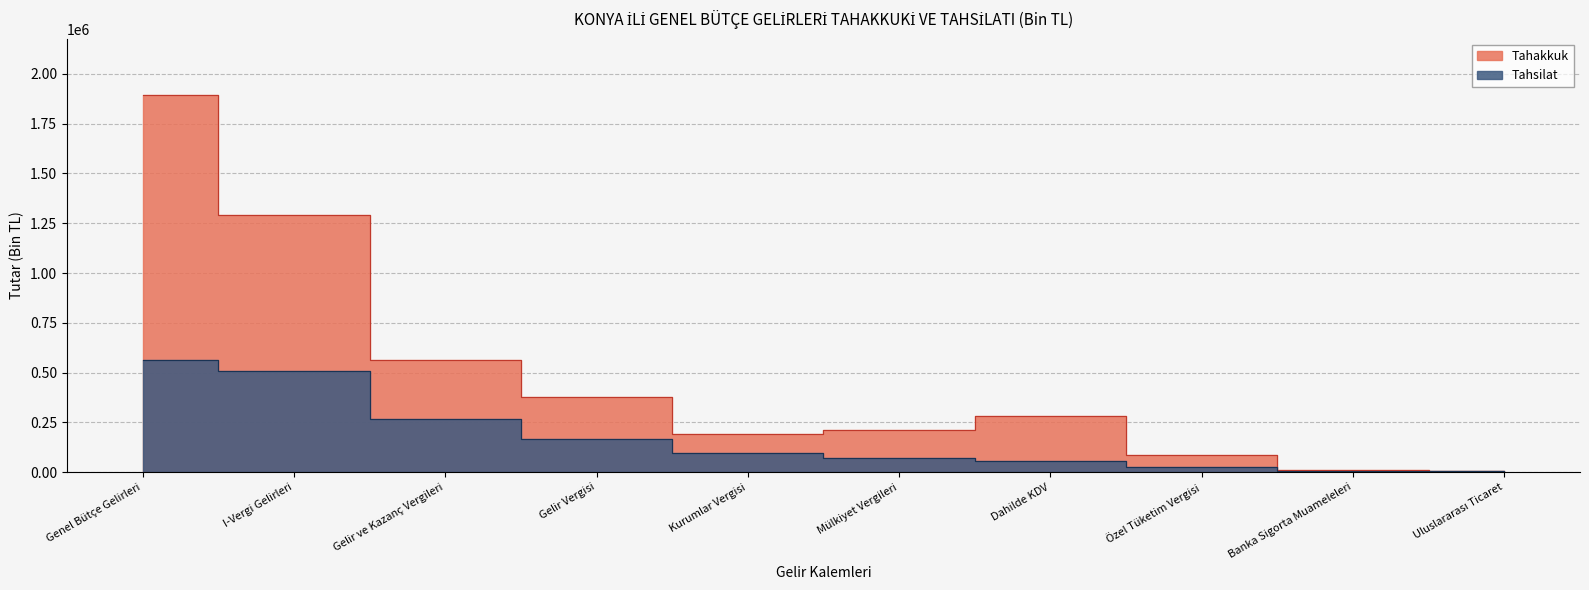

What is the sum of the Tahsilat values at Dahilde KDV and Kurumlar Vergisi?

155742